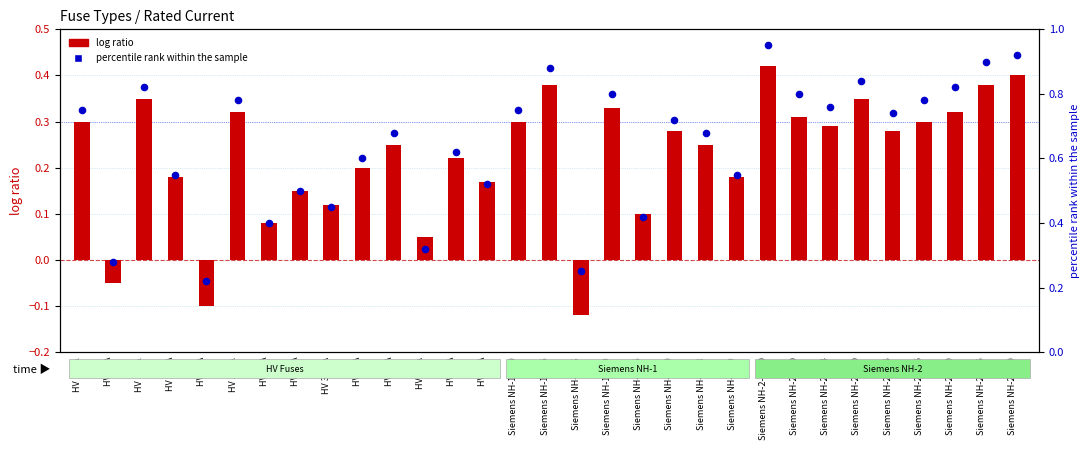

Which series has the widest spread of Y values?

percentile rank within the sample